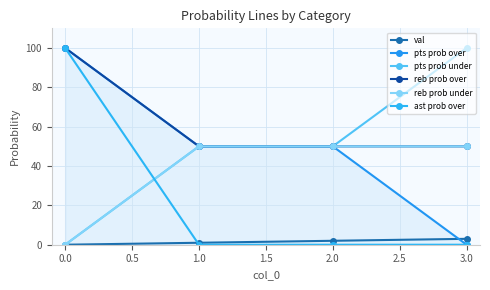

True or false: reb prob over has more than 1 interior local peaks.

False